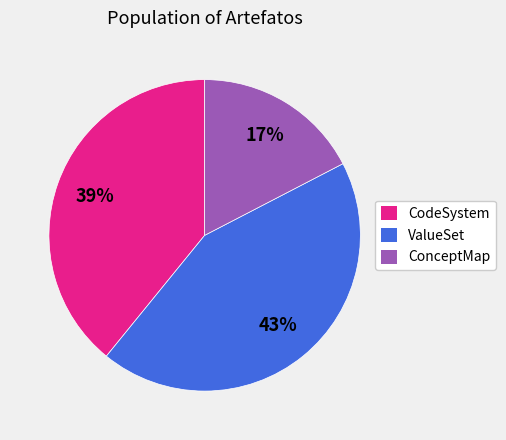

True or false: CodeSystem accounts for 24% of the total.

False